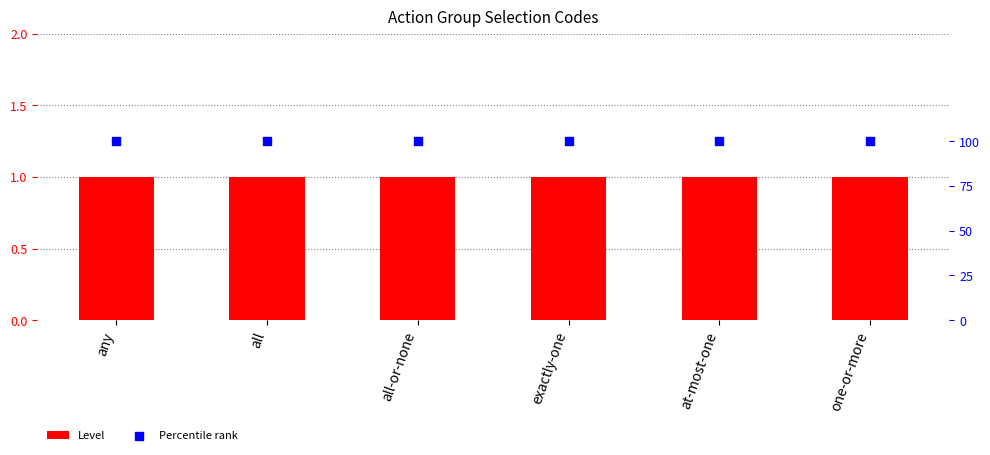

Which series has the largest Y range (max minus min)?

Level